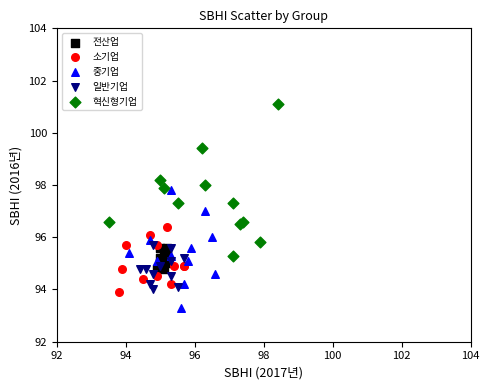

Which series contains the highest Y value?

혁신형기업